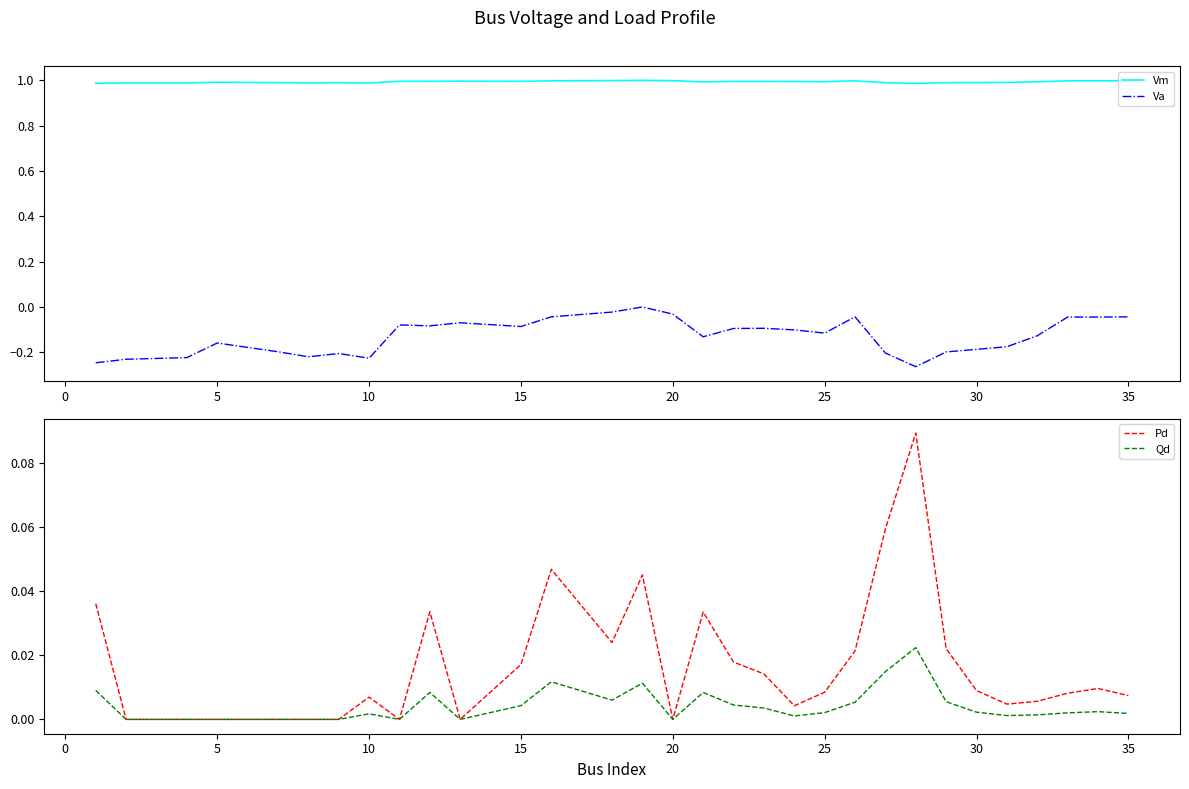

What is the average value of the Va series?

-0.1